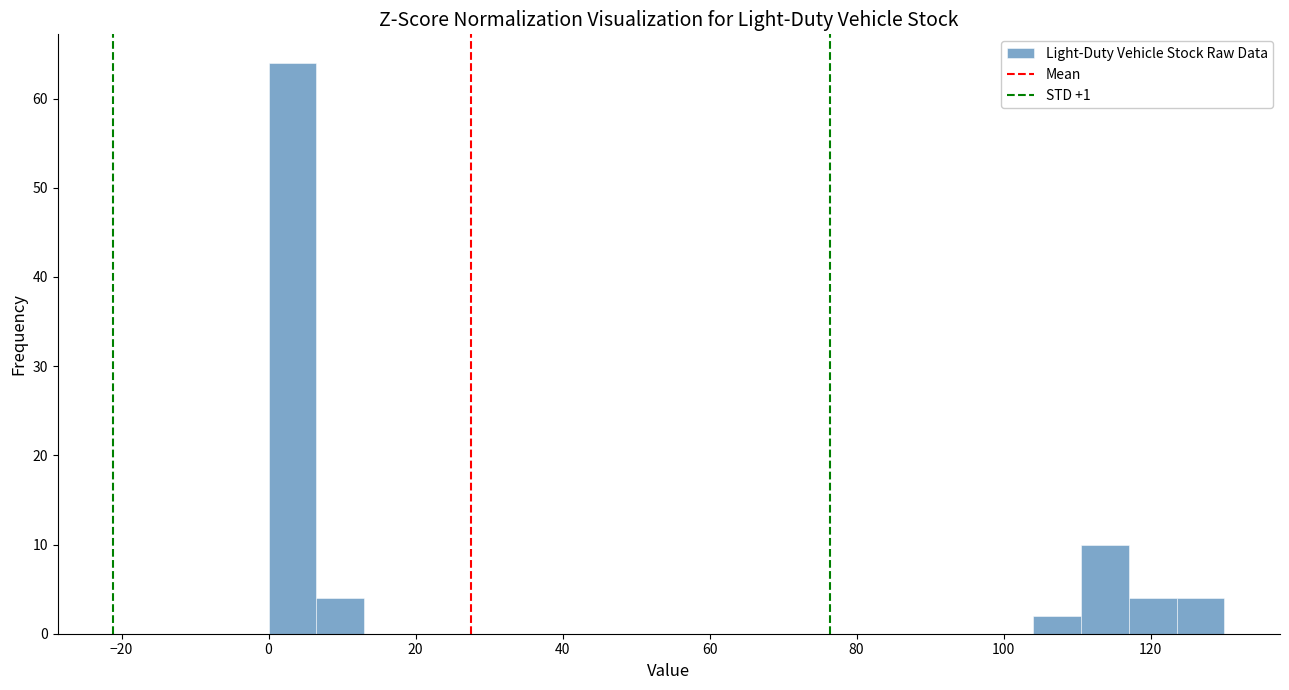

Read against the x-axis, roughly where is the centre of the tallest bar?

4